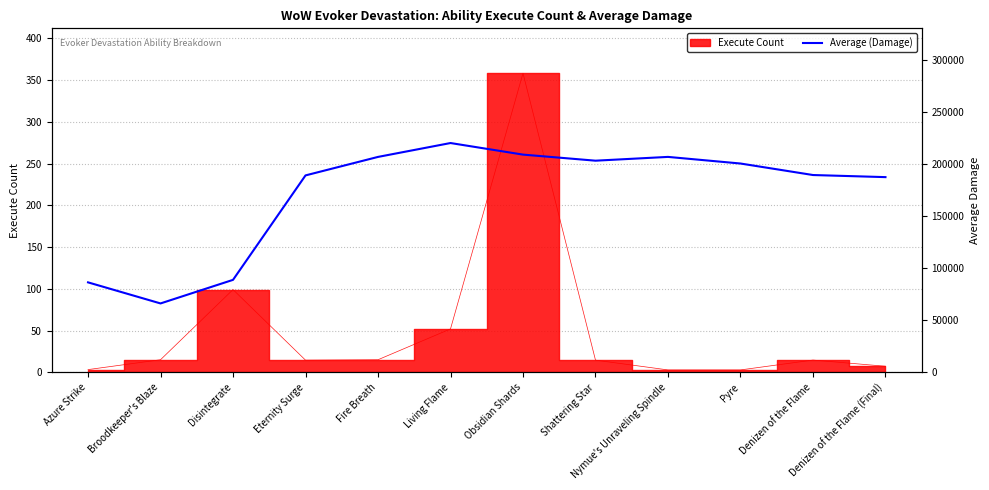

Approximately how many times larger is the value at Fire Breath compared to Living Flame?

0.9